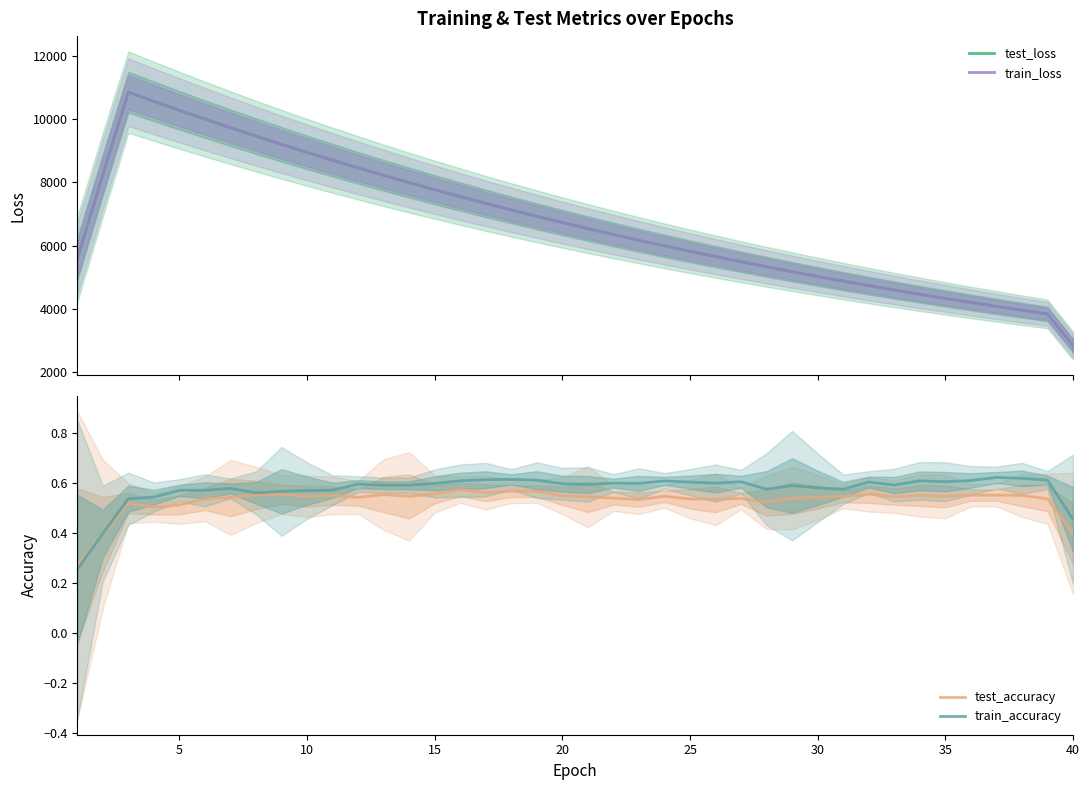

What is the maximum value for test_loss?

10844.5